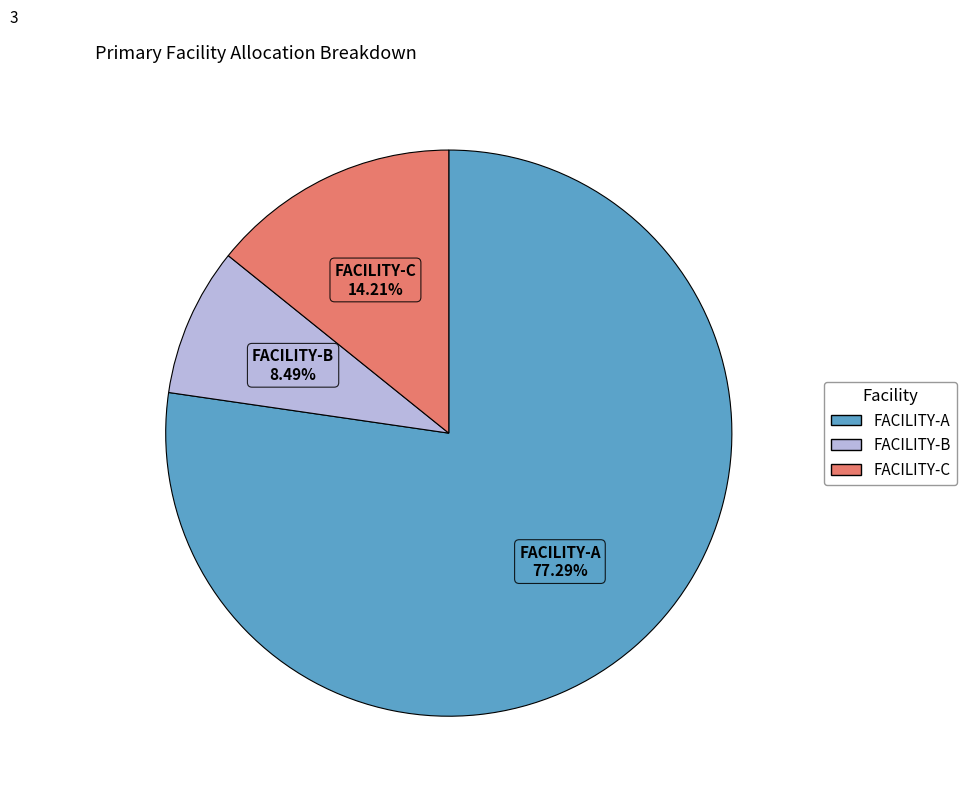

The FACILITY-B slice represents 16% of the pie. True or false?

False